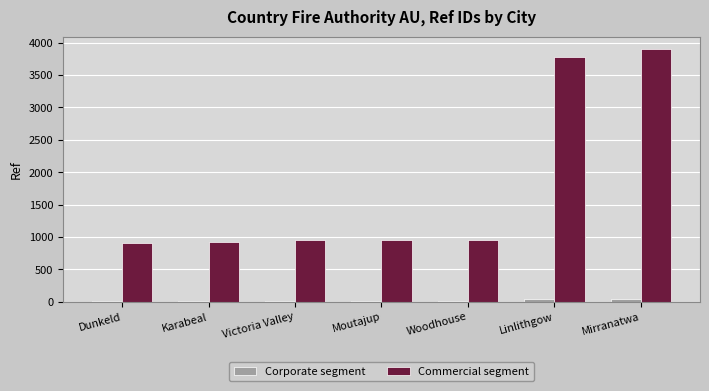

What is the greatest value displayed?

3901.0